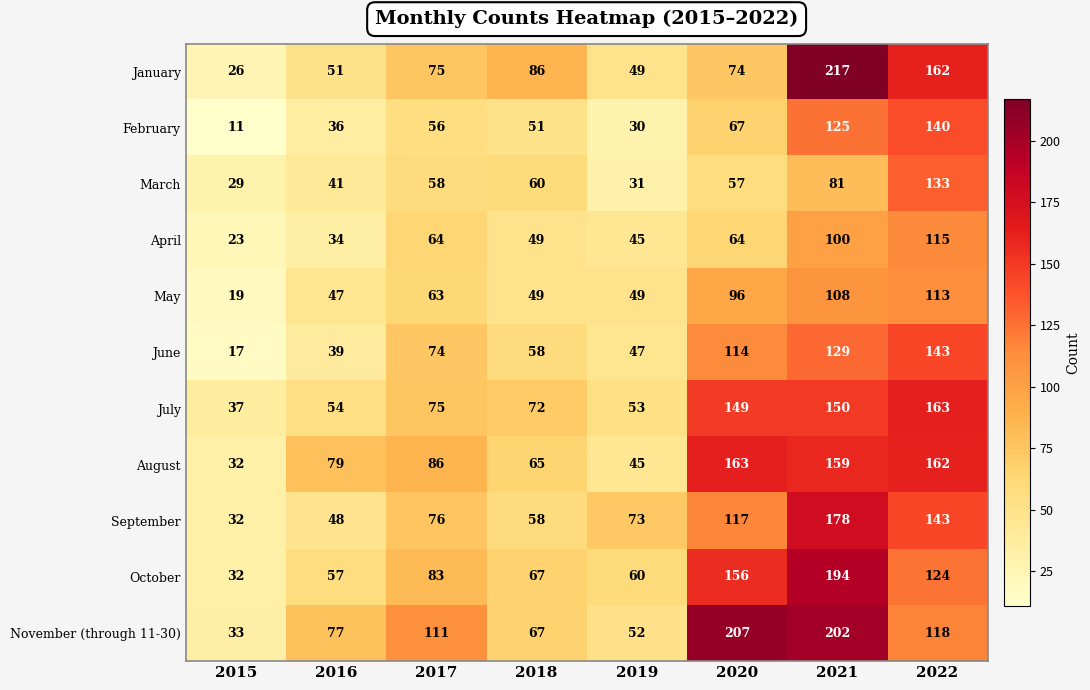

Which series has the widest spread of values?

January